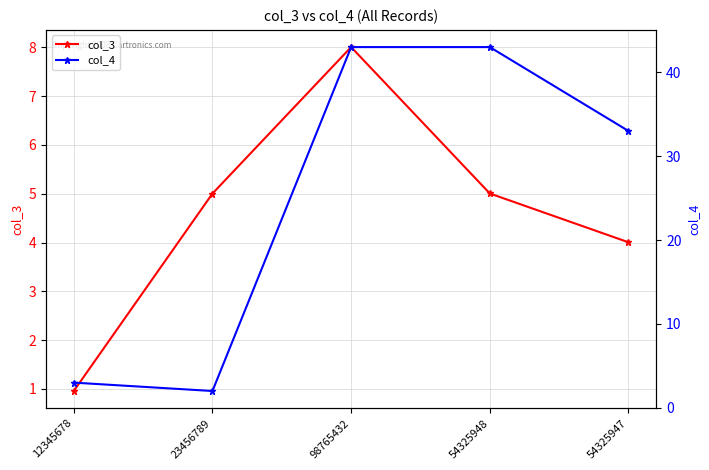

Does the chart display data point markers on the line(s)?

Yes